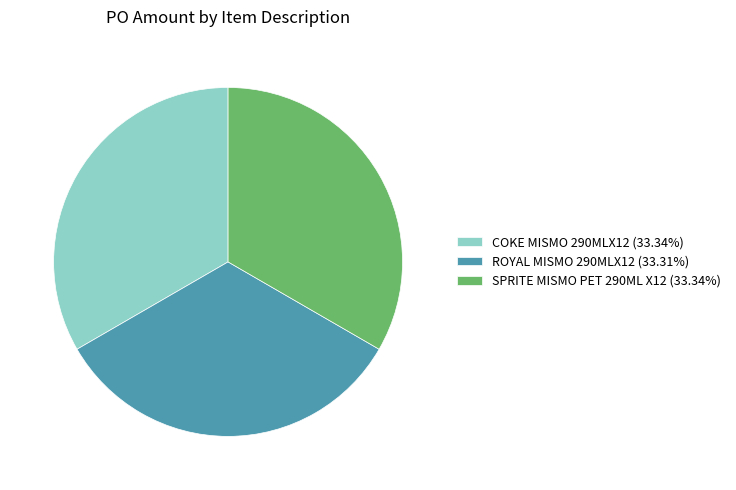

Is the sum of SPRITE MISMO PET 290ML X12 (33.34%) and COKE MISMO 290MLX12 (33.34%) greater than half?

Yes